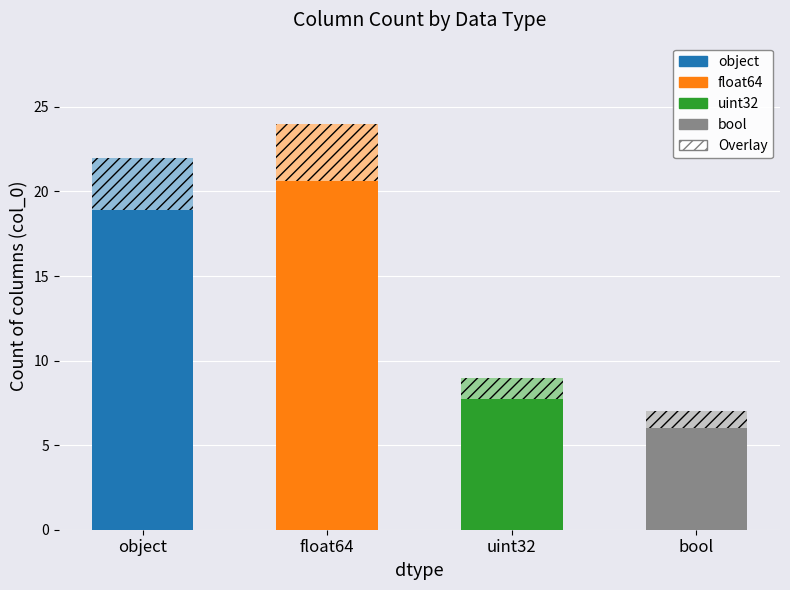

Reading left to right, extract all data points from this chart.

3.1	3.4	1.3	1.0